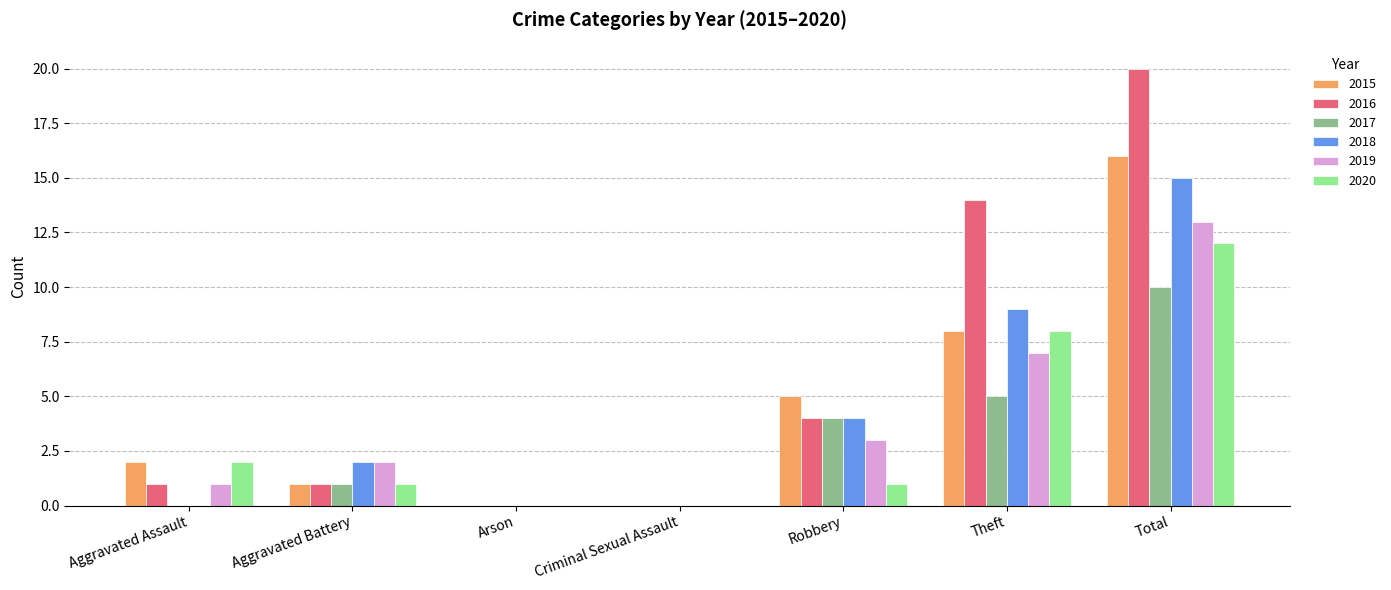

What is the sum of the 2016 values at Robbery and Criminal Sexual Assault?

4